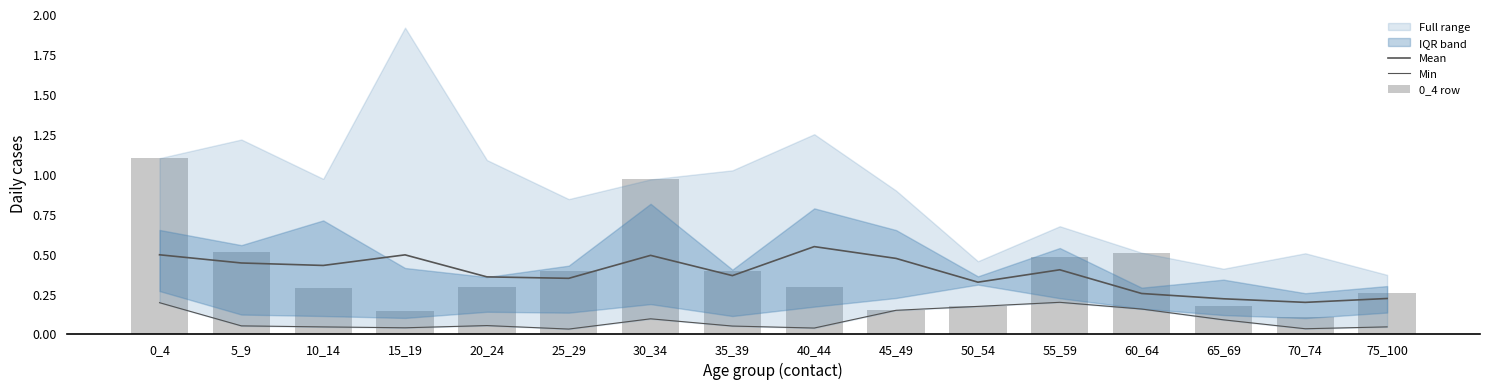

Count the Mean values in the range 0 to 1.

16